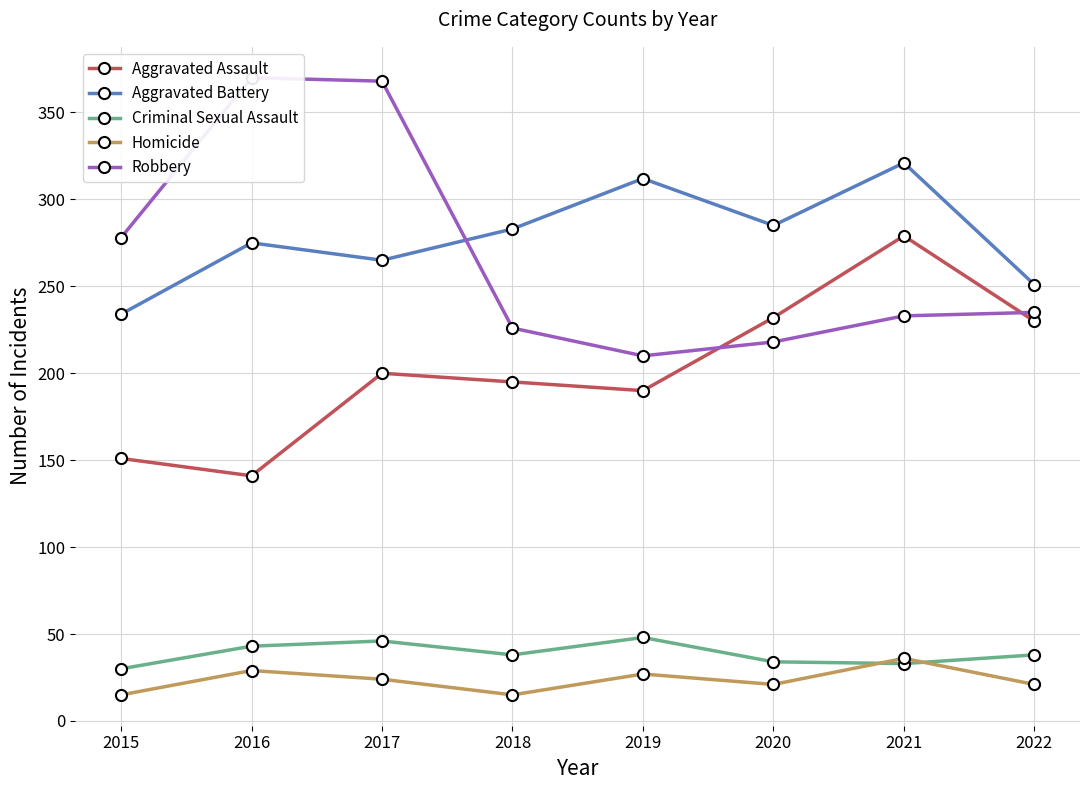

What is the maximum value for Robbery?

370